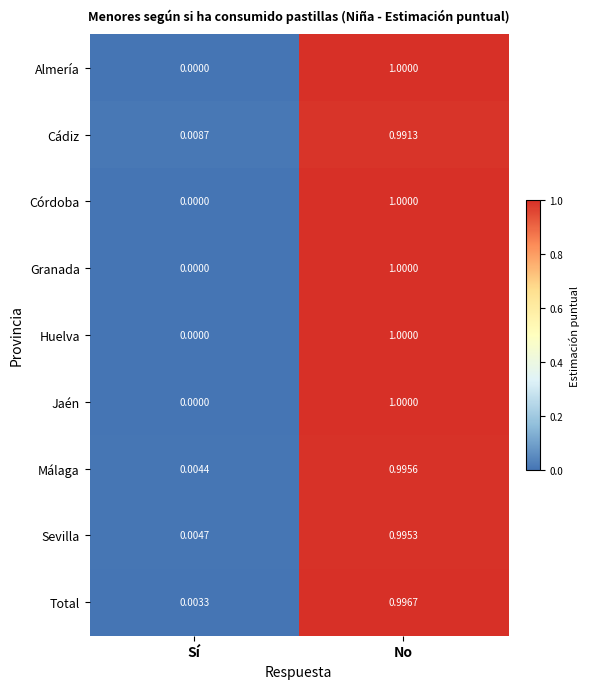

At how many categories does at least one series exceed 0?

2